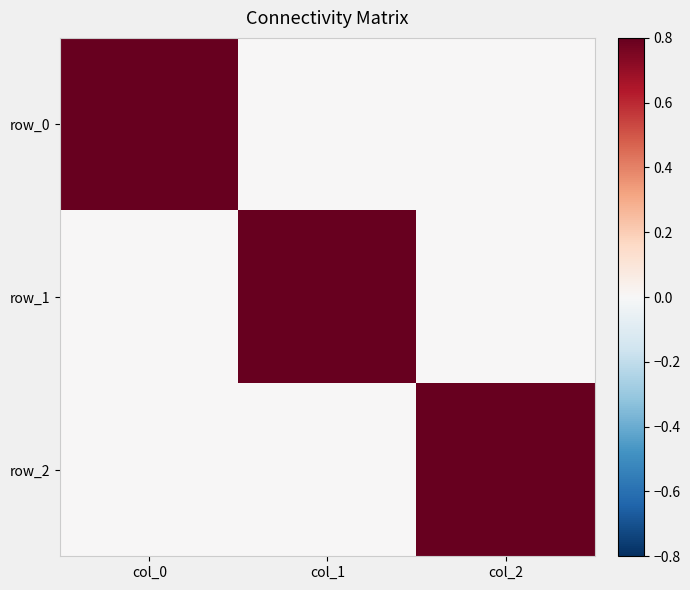

How many series are shown in this chart?

3